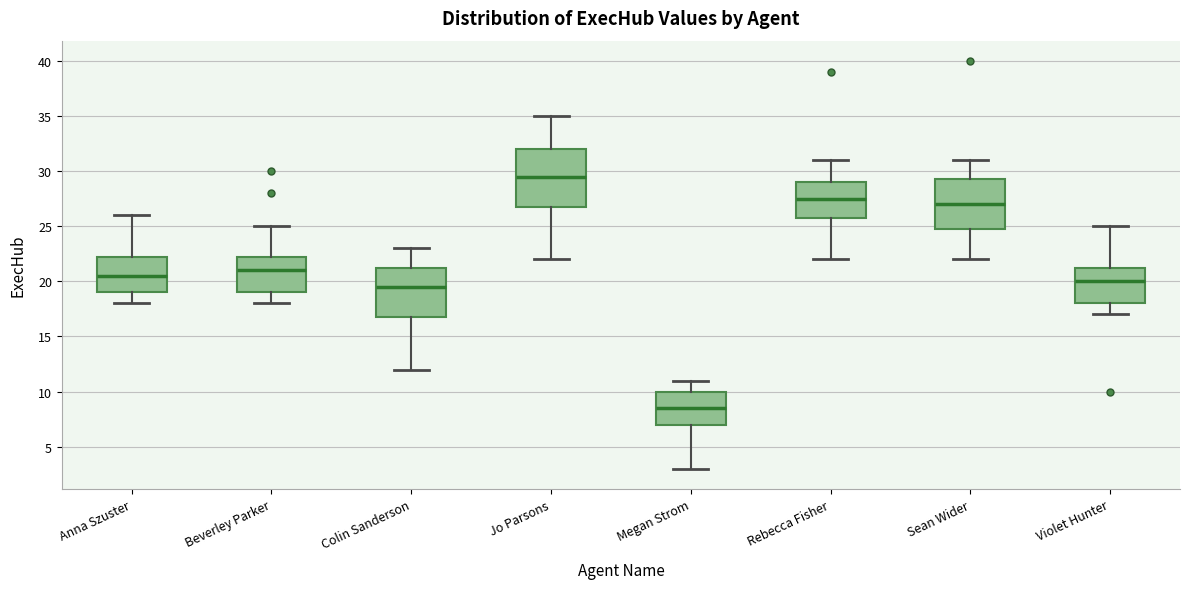

Where does the upper whisker of the box for Sean Wider end on the y-axis? The values are not printed on the chart, so give them approximately, as read against the axis.

31.0